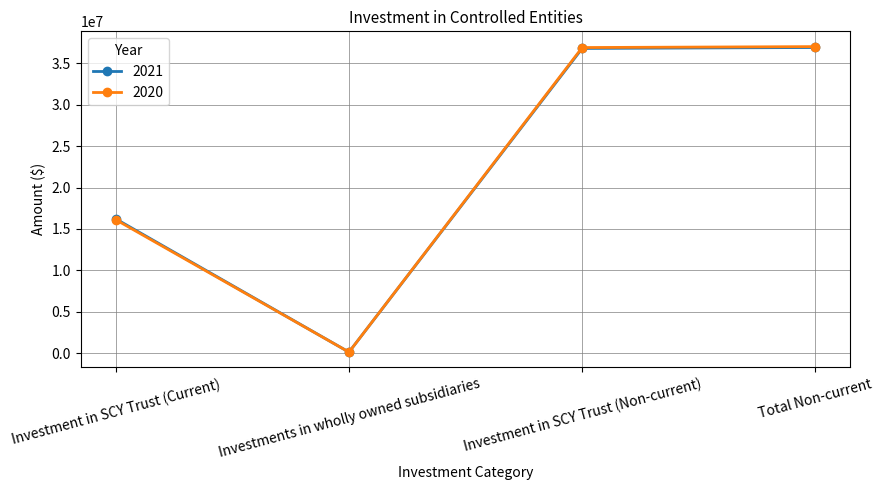

What is the difference between the maximum and minimum values in the 2020 series?

36914492